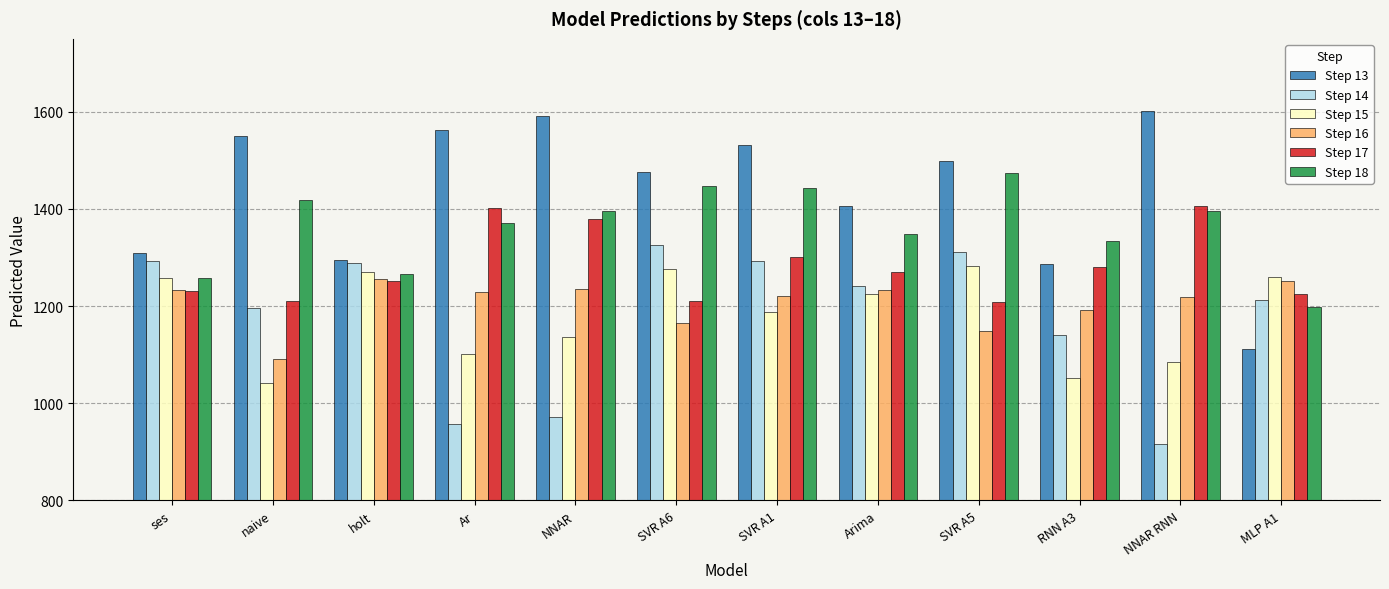

How many bars are there in total?

72